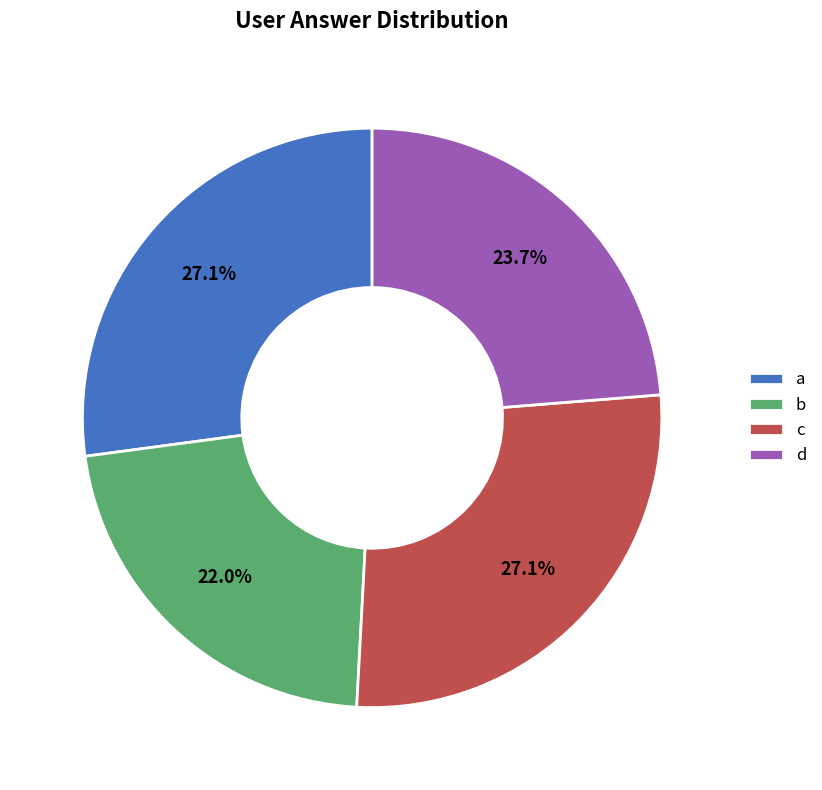

What percentage is the c slice, to the nearest percent?

27%